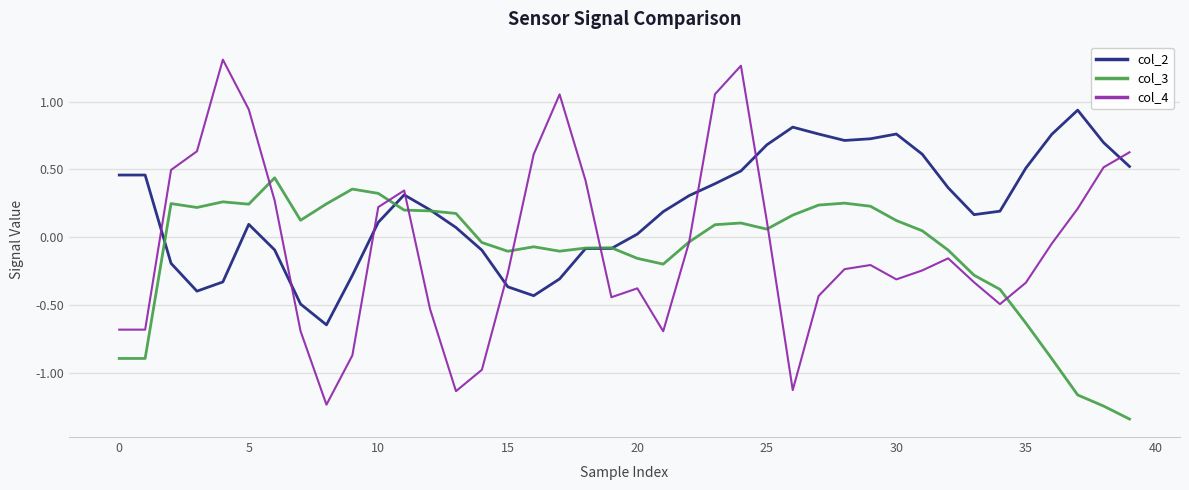

How many intersections are there between col_2 and col_4?

9